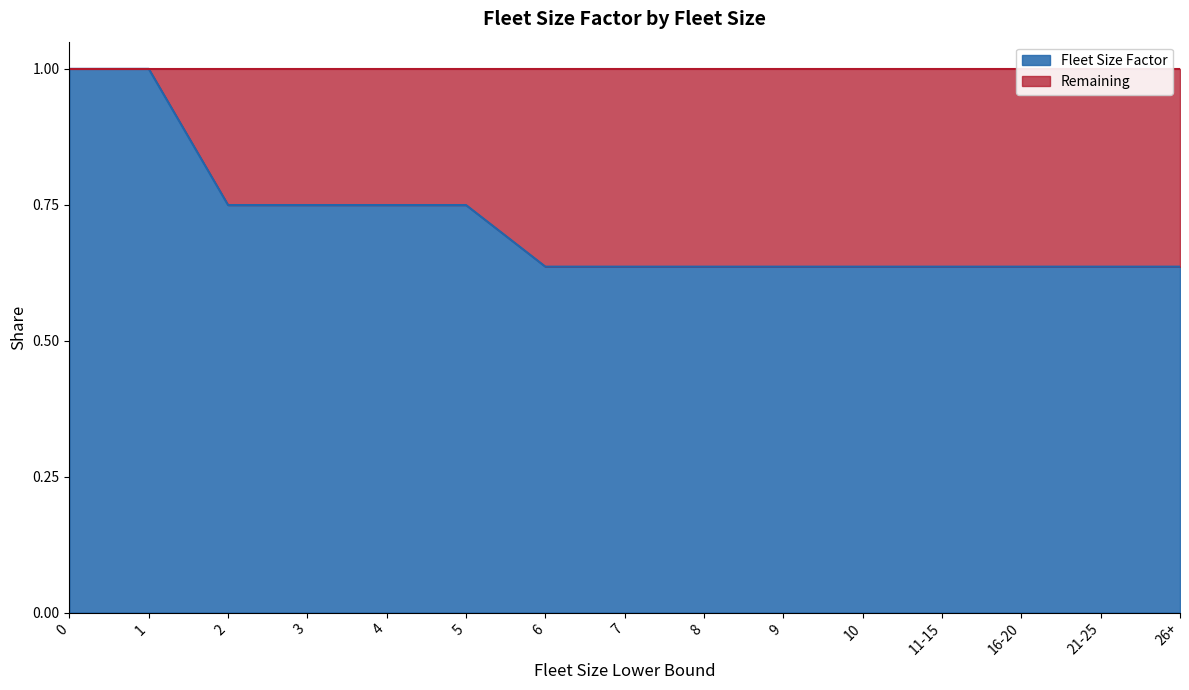

What is the average value?

0.7